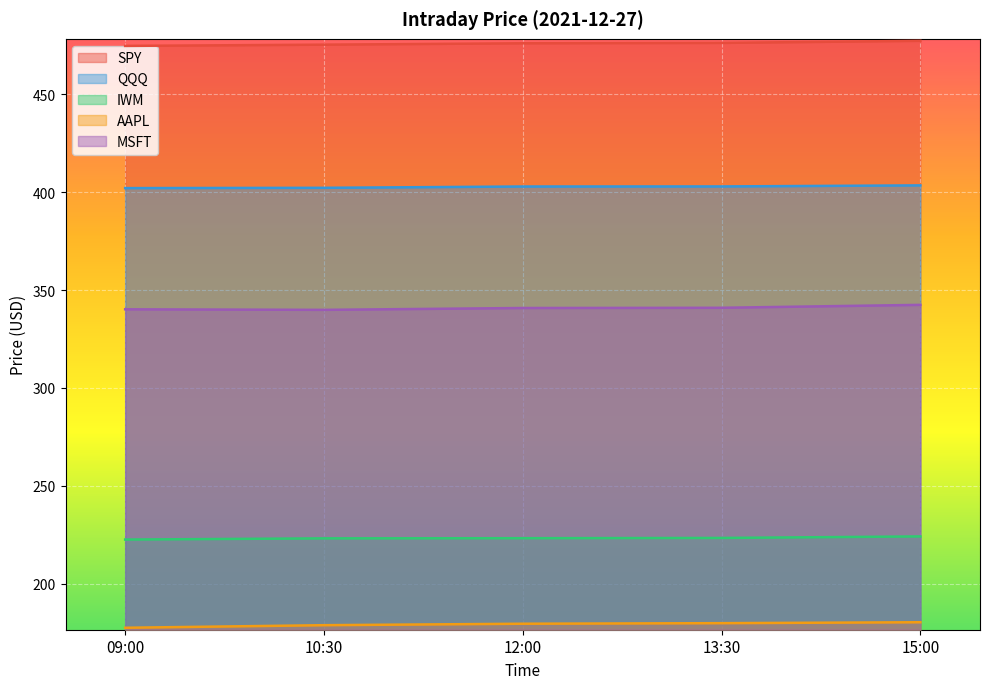

At which label is SPY closest to 475?

10:30